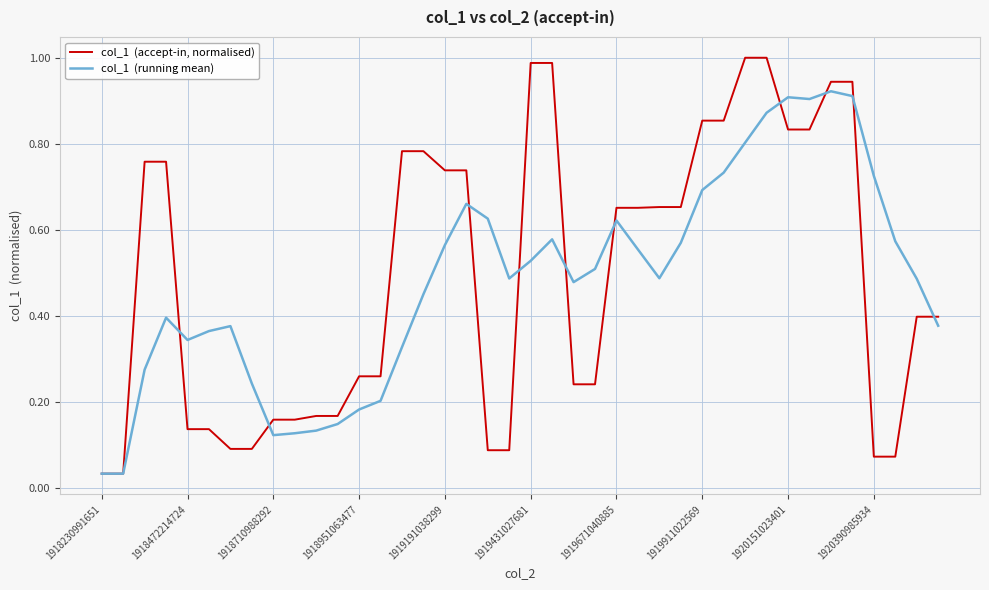

Does the chart display data point markers on the line(s)?

No